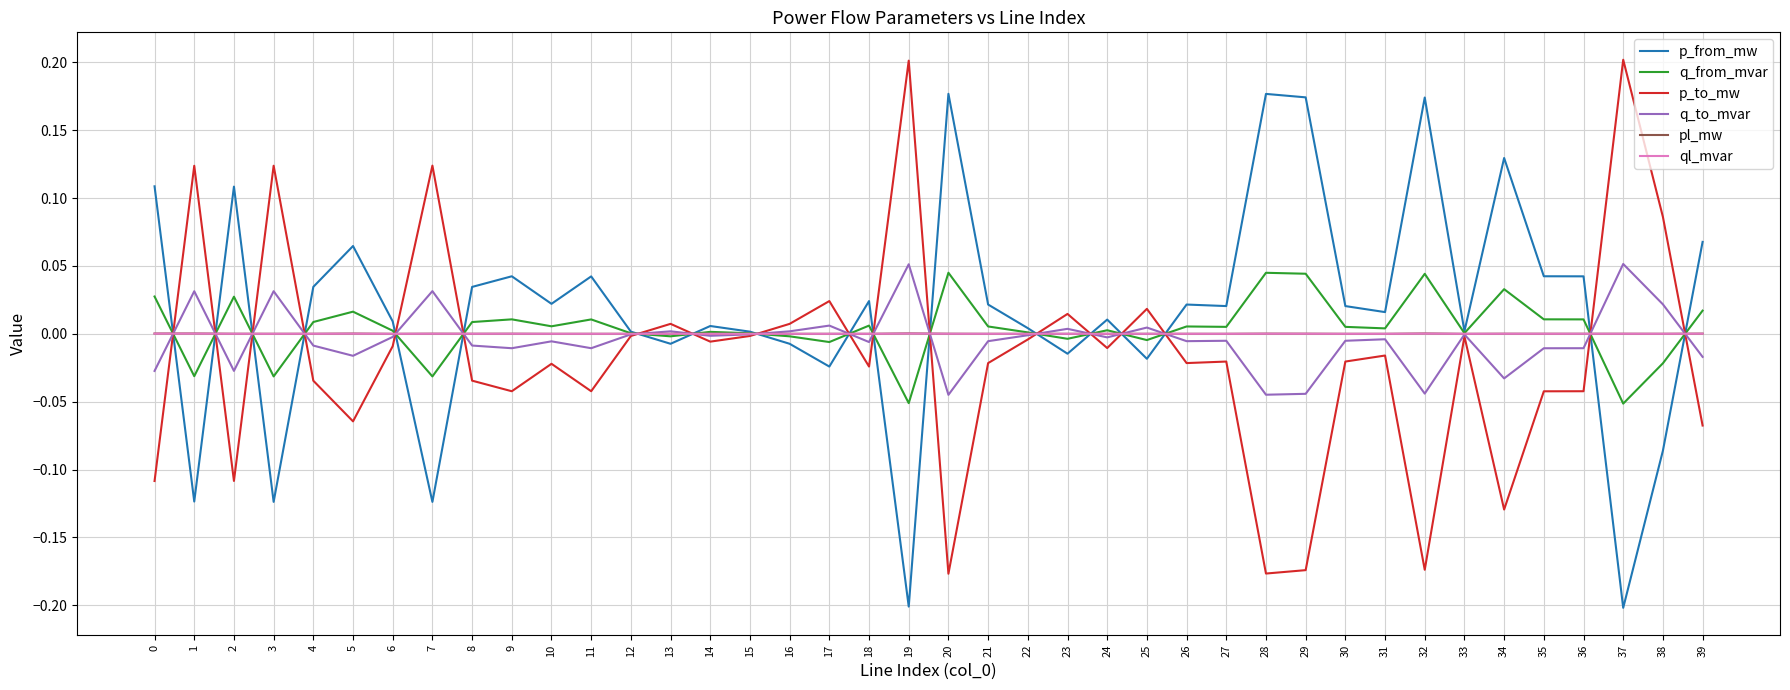

The value of p_to_mw at 15 is -0.0. True or false?

True